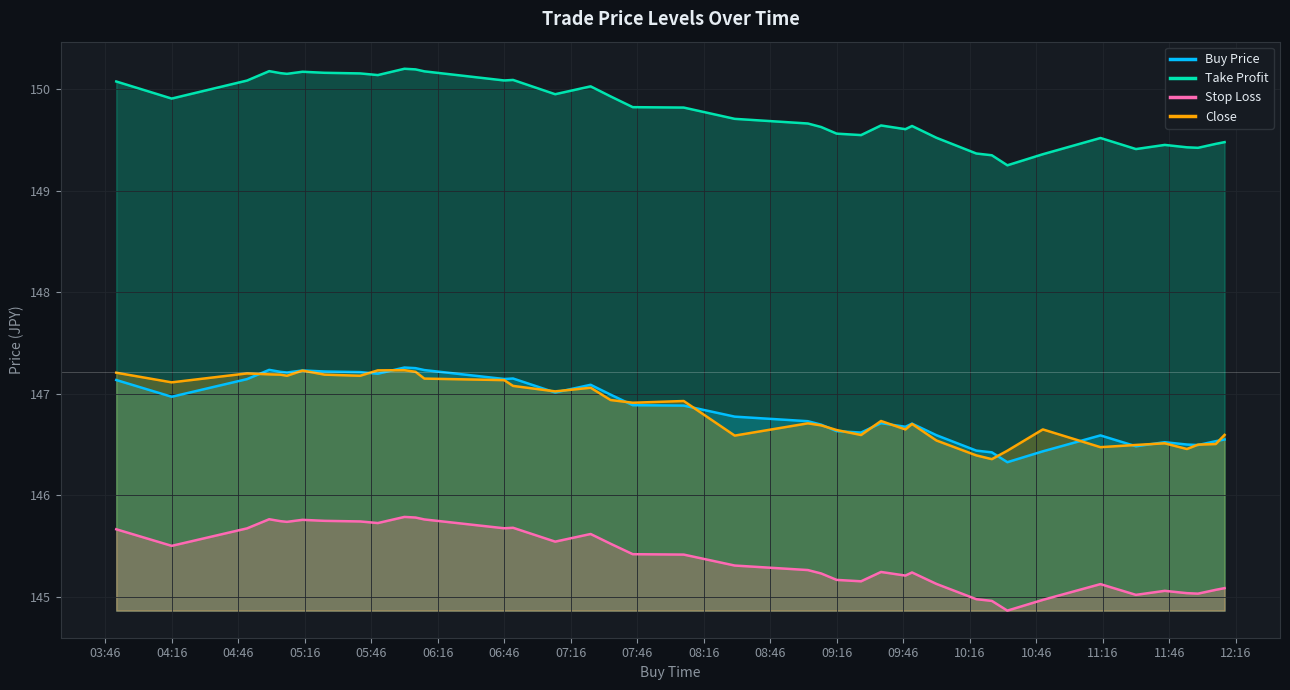

Is it true that Buy Price equals 234.0 at 2024-08-09 06:50:00?

False